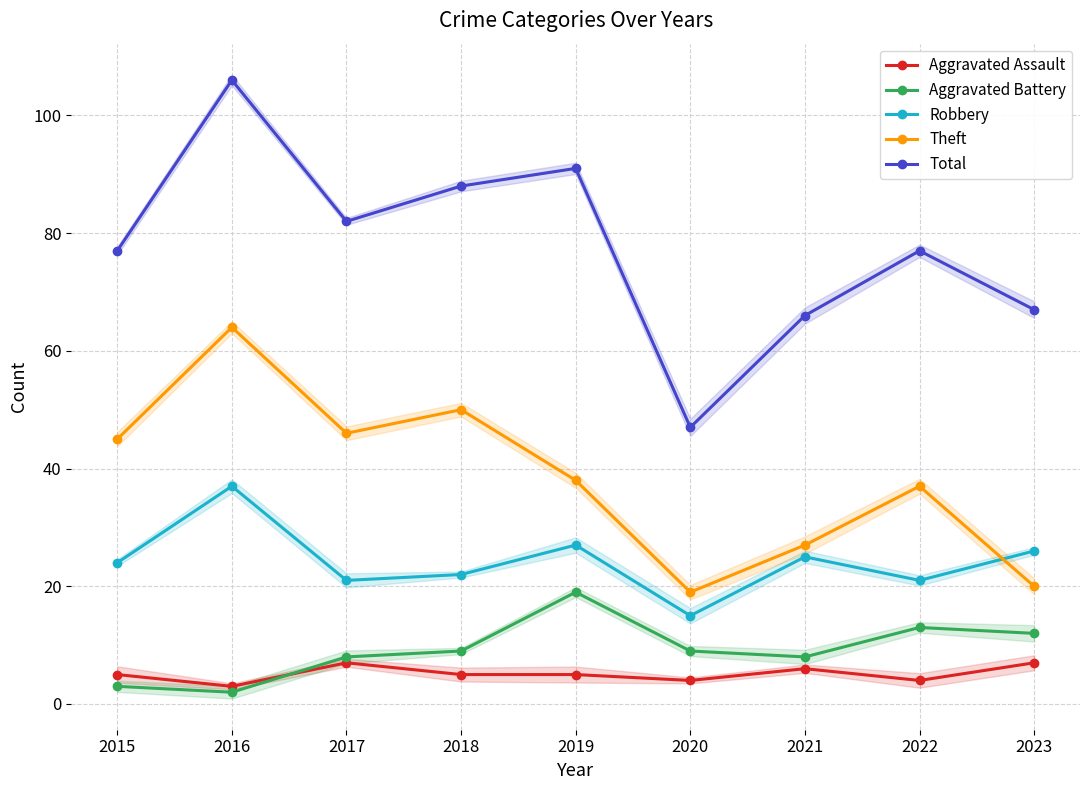

Is the value of Total at 2020 greater than the value of Aggravated Assault at 2016?

Yes